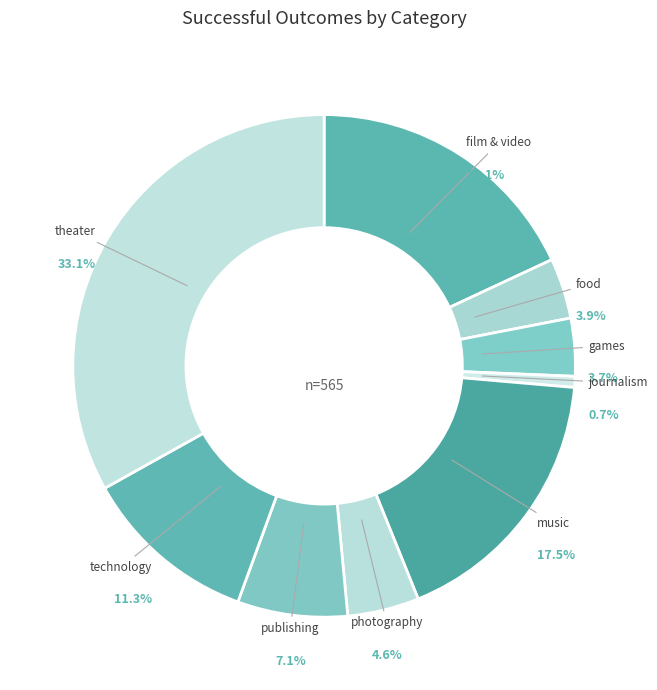

Is there a majority slice in this chart?

No